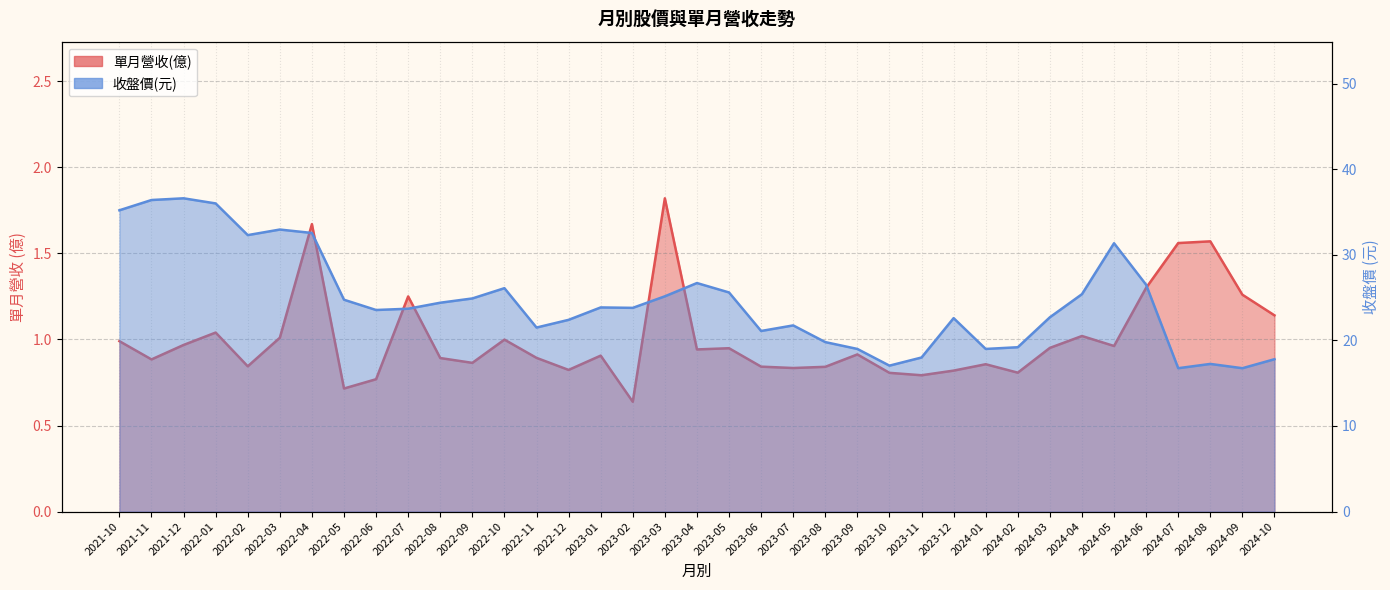

How many distinct data groups are displayed?

2